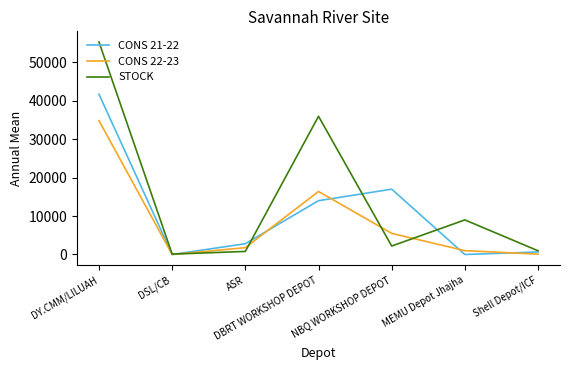

The value of CONS 22-23 at NBQ WORKSHOP DEPOT is 5500. True or false?

True